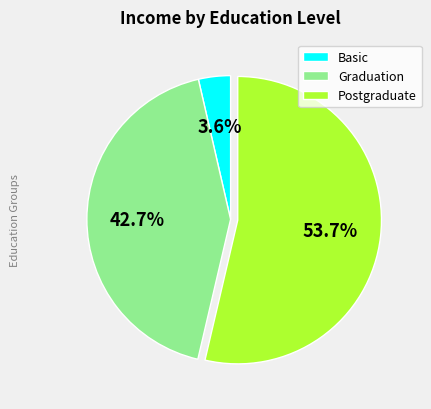

To the nearest percent, what is the average slice percentage?

33%